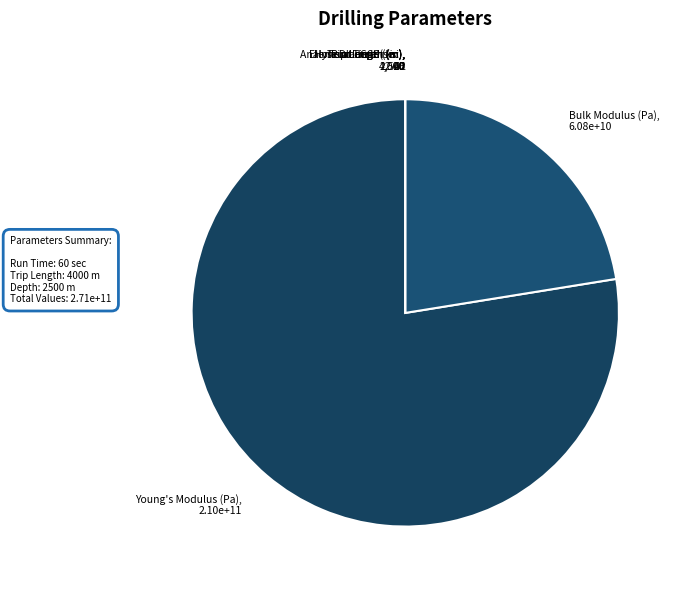

Does Young's Modulus (Pa), 2.10e+11 represent more than half of the total?

Yes